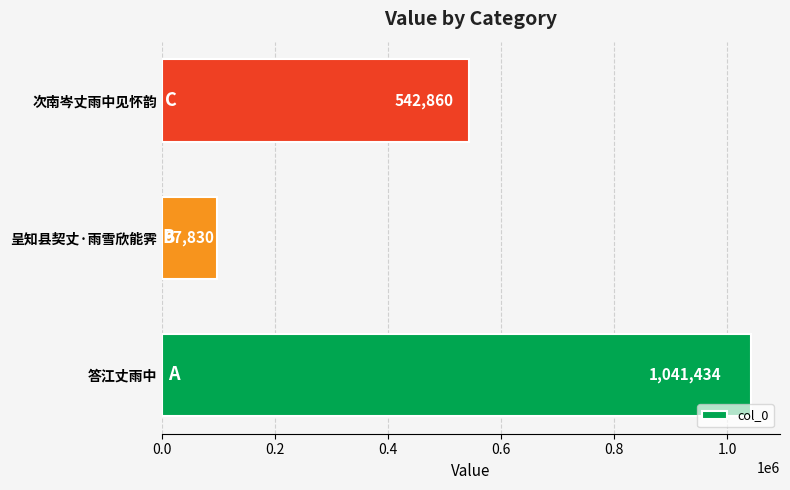

The value at 答江丈雨中 is 1354578. True or false?

False